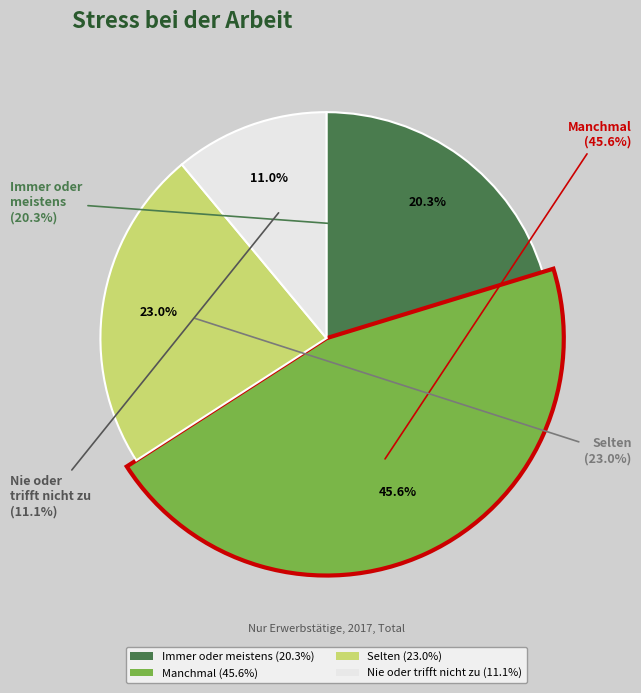

Is the sum of Manchmal and Nie oder trifft nicht zu greater than half?

Yes